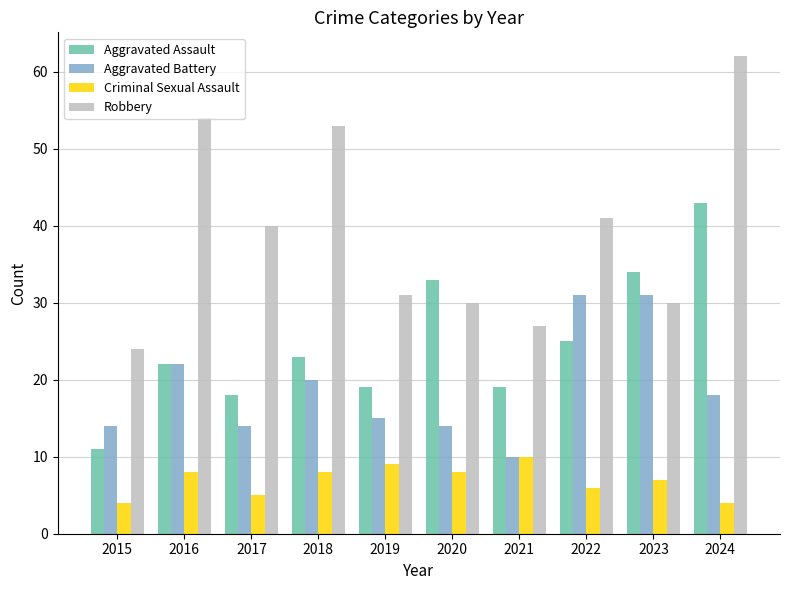

What is the minimum value shown in the chart?

4